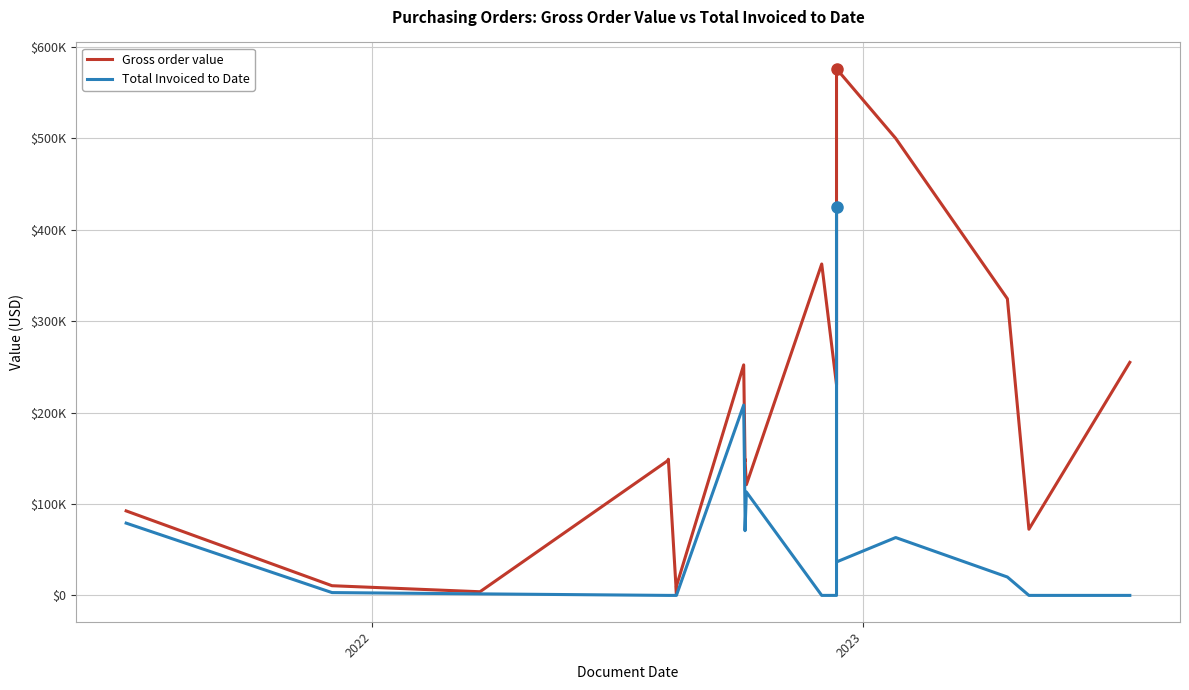

What is the sum of all Total Invoiced to Date values?

1443401.4